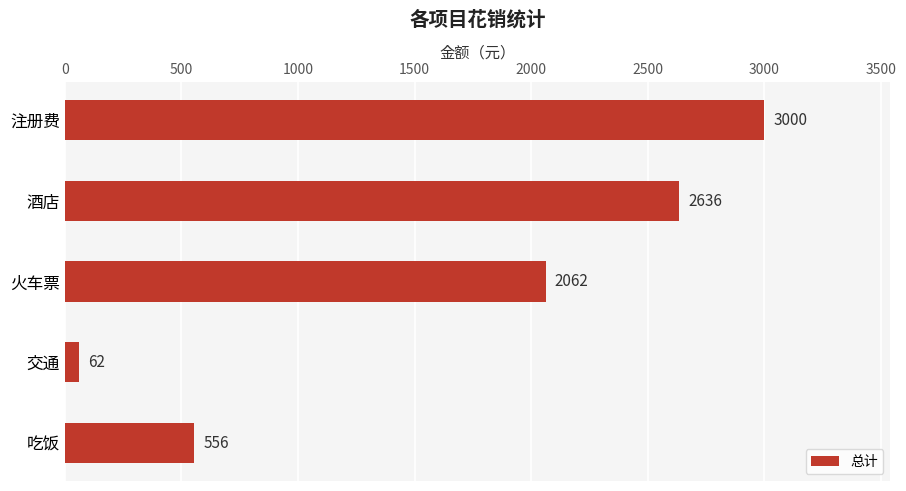

Are the bars grouped side by side (vs. stacked)?

No